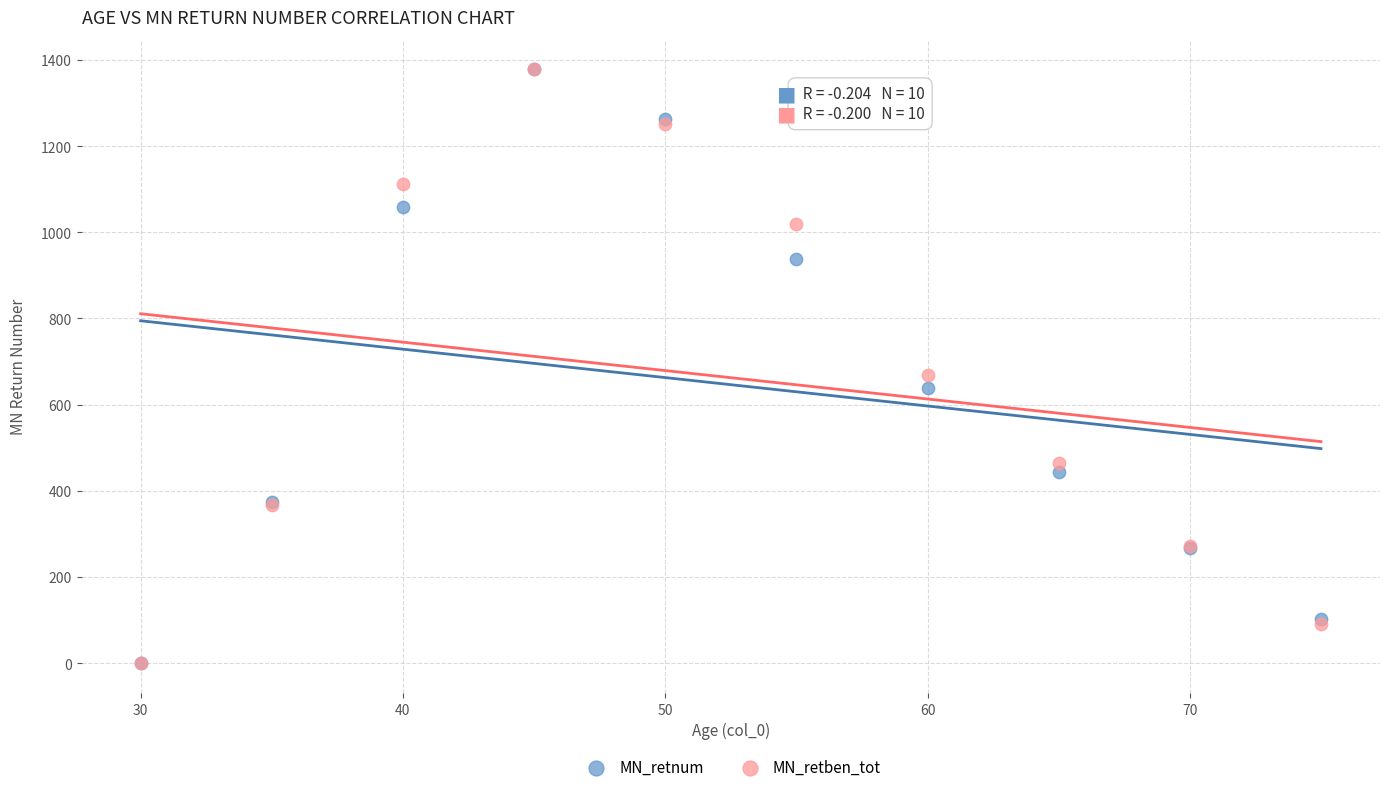

In the MN_retnum series, what Y value is closest to 689?

638.0